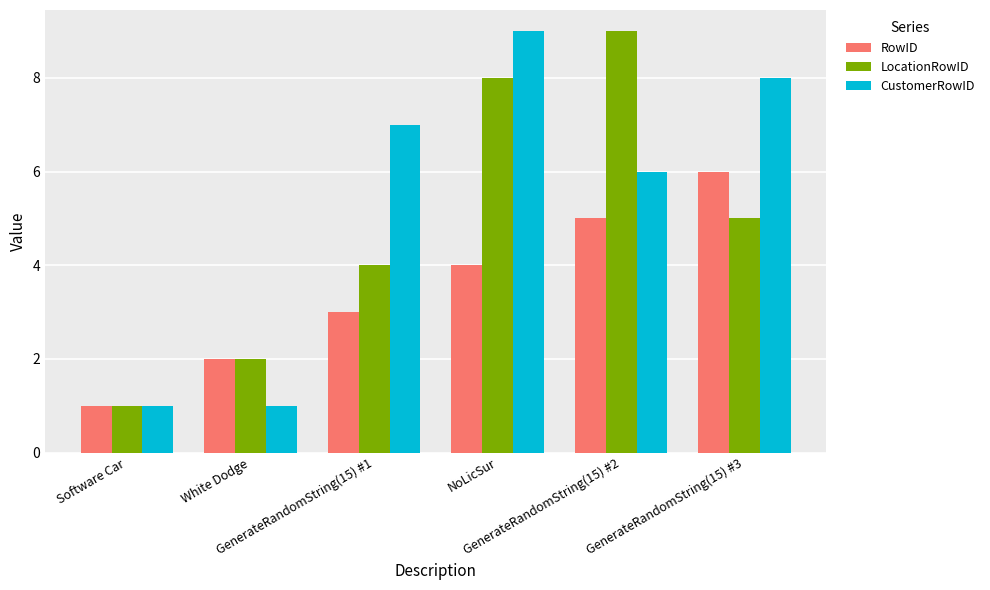

Rank the series at GenerateRandomString(15) #1 from highest to lowest value.

CustomerRowID, LocationRowID, RowID